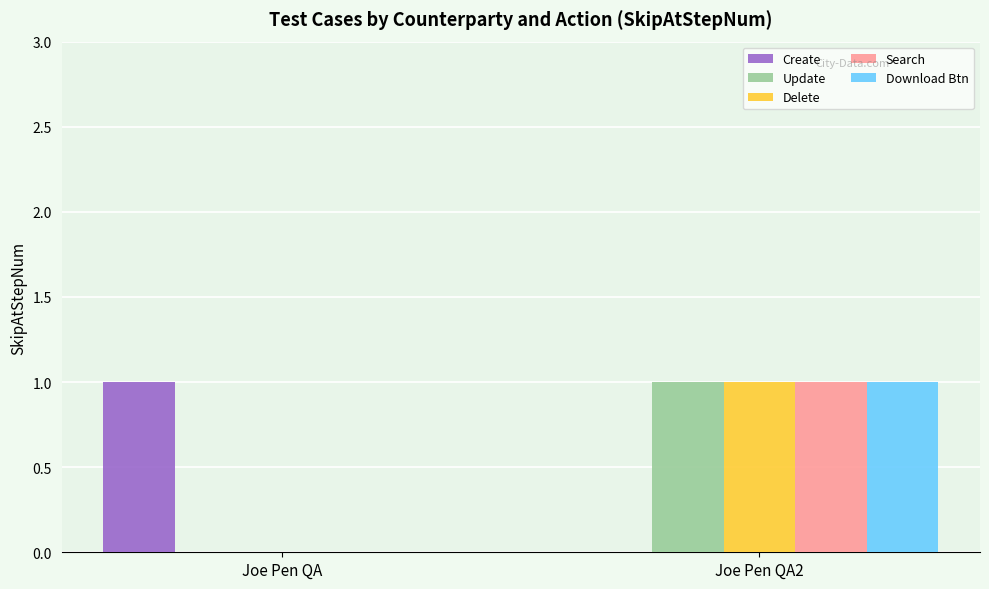

Is the value of Download Btn at Joe Pen QA2 greater than the value of Create at Joe Pen QA2?

Yes